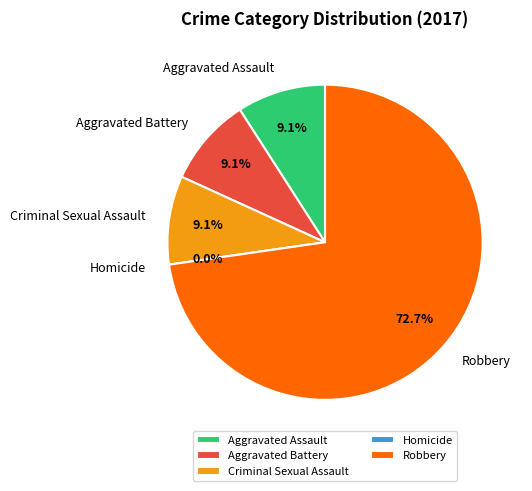

To the nearest percent, what is the difference between the Homicide and Criminal Sexual Assault slice percentages?

9%